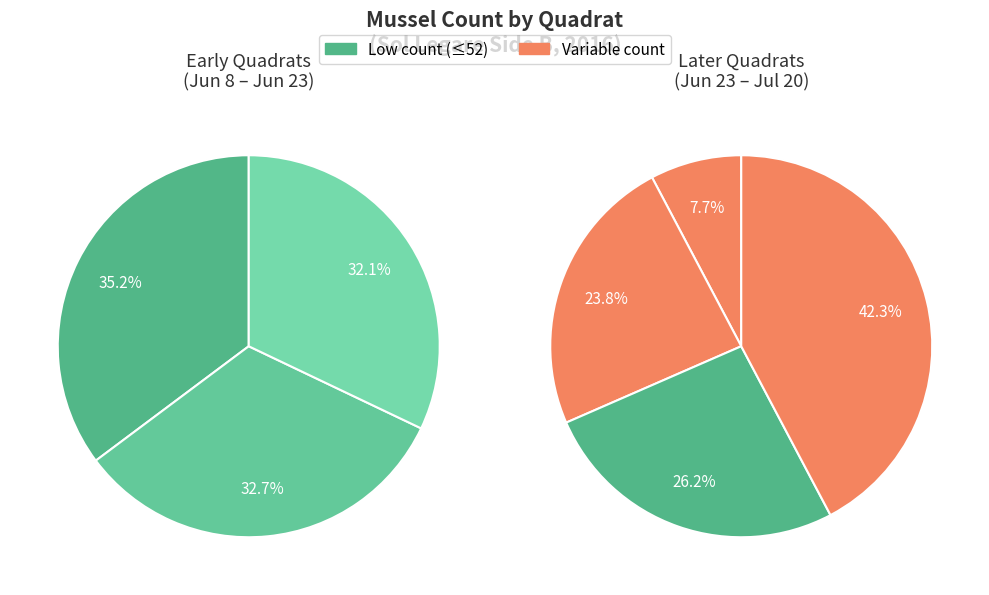

To the nearest percent, what is the difference between the 1a and 2c slice percentages?

5%